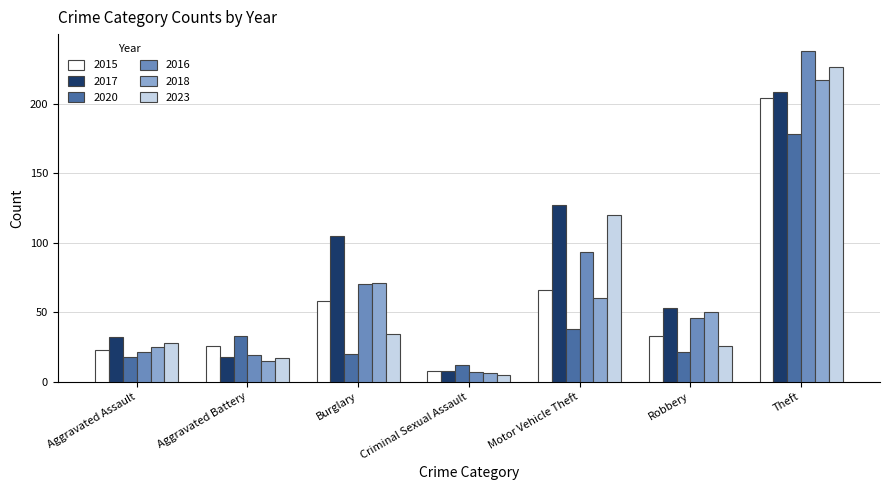

Is it true that 2017 equals 176 at Motor Vehicle Theft?

False